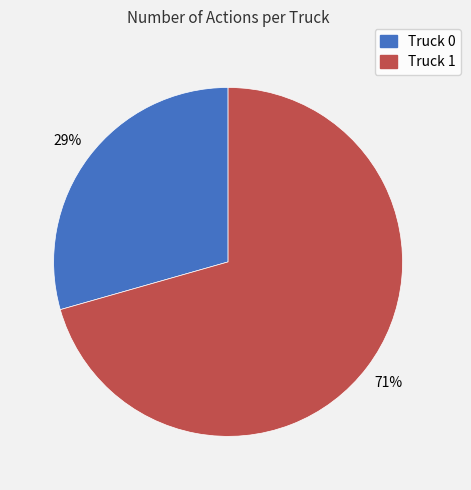

Do Truck 1 and Truck 0 together represent more than half of the pie?

Yes